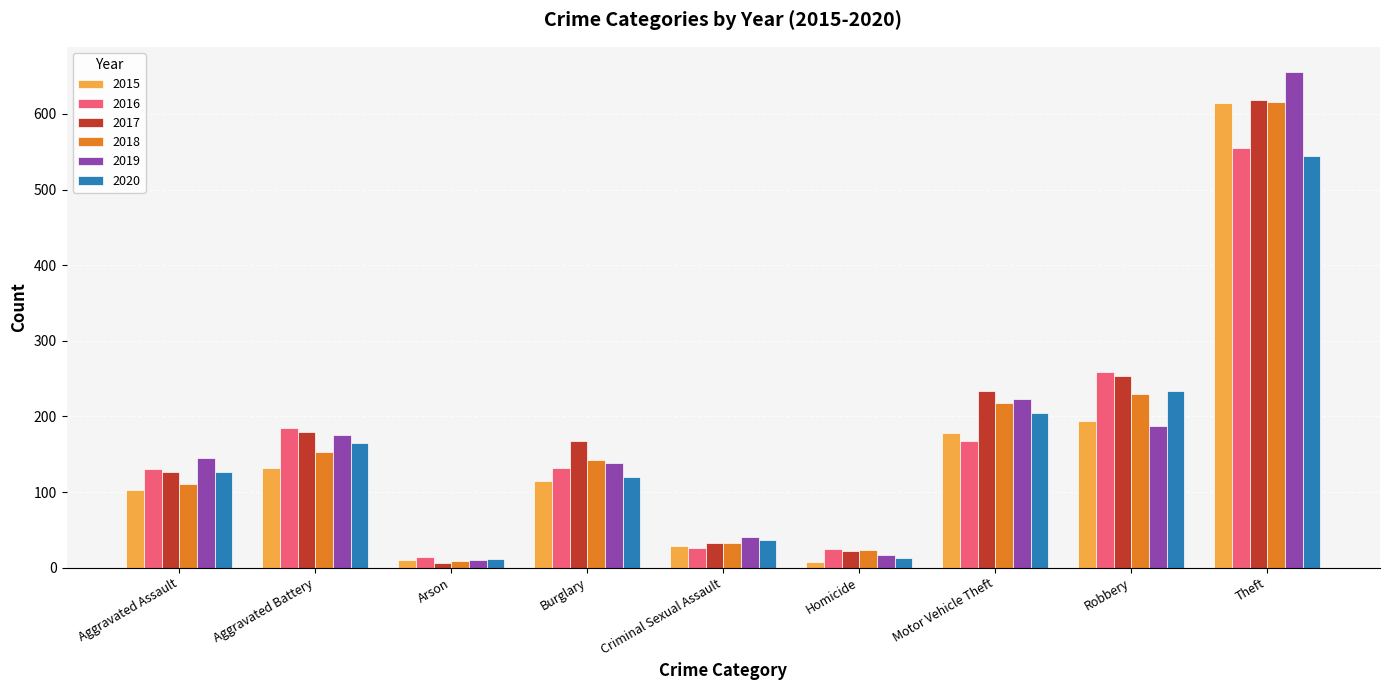

At which category is the sum across all series the highest?

Theft